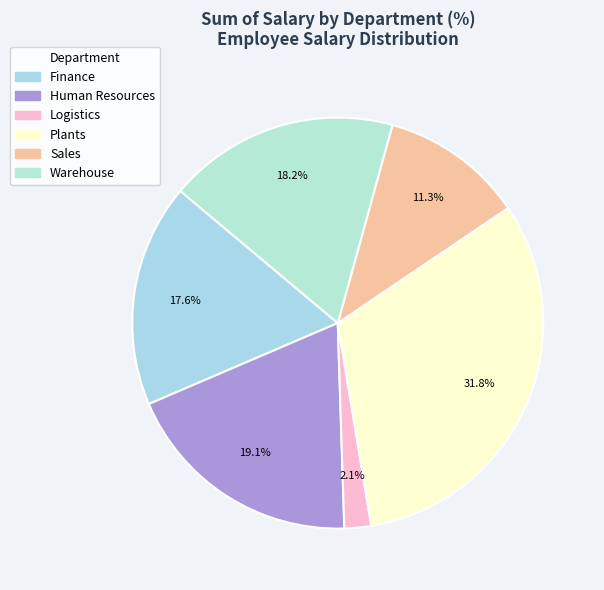

What portion of the pie excludes Human Resources?

80.9%